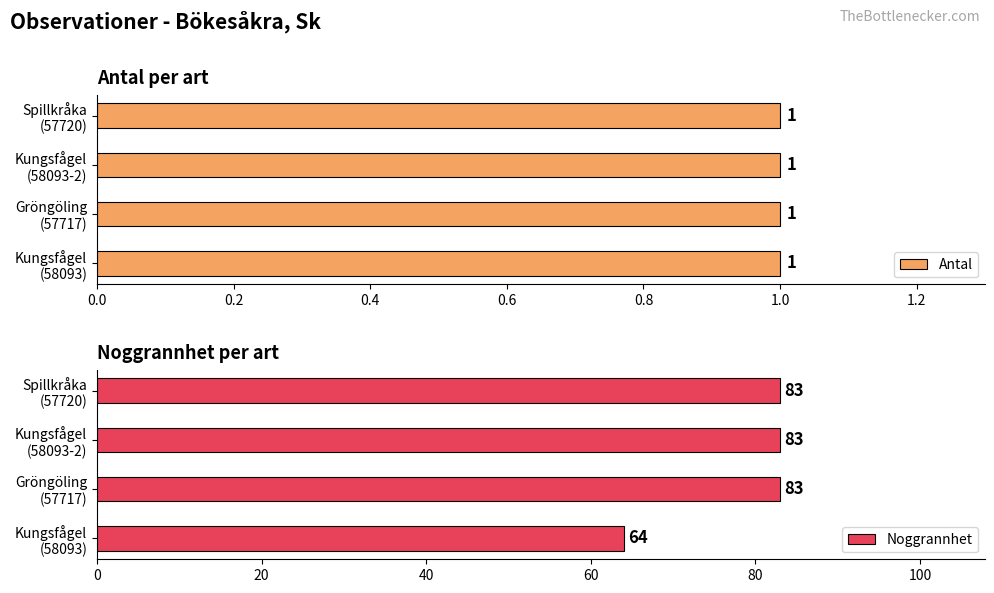

What is the highest value of the Noggrannhet series?

83